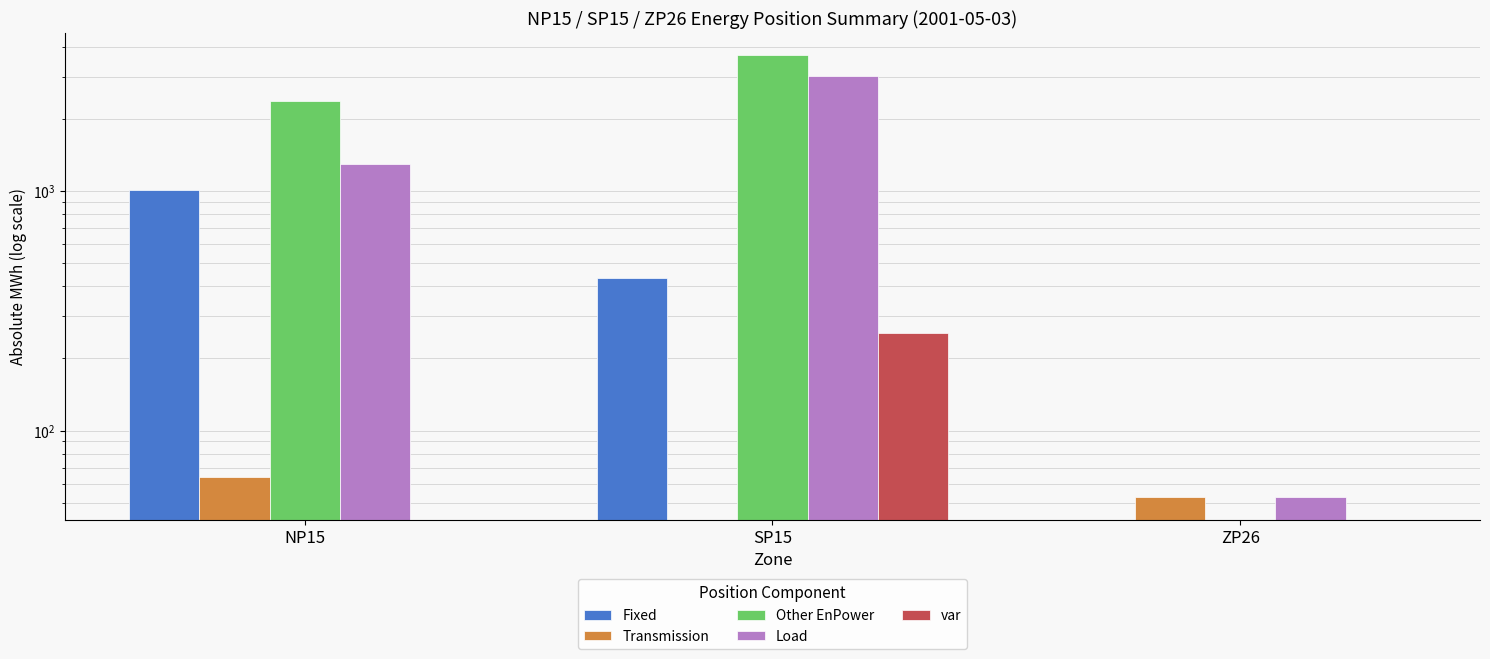

At which category does the chart reach its minimum across all series?

ZP26